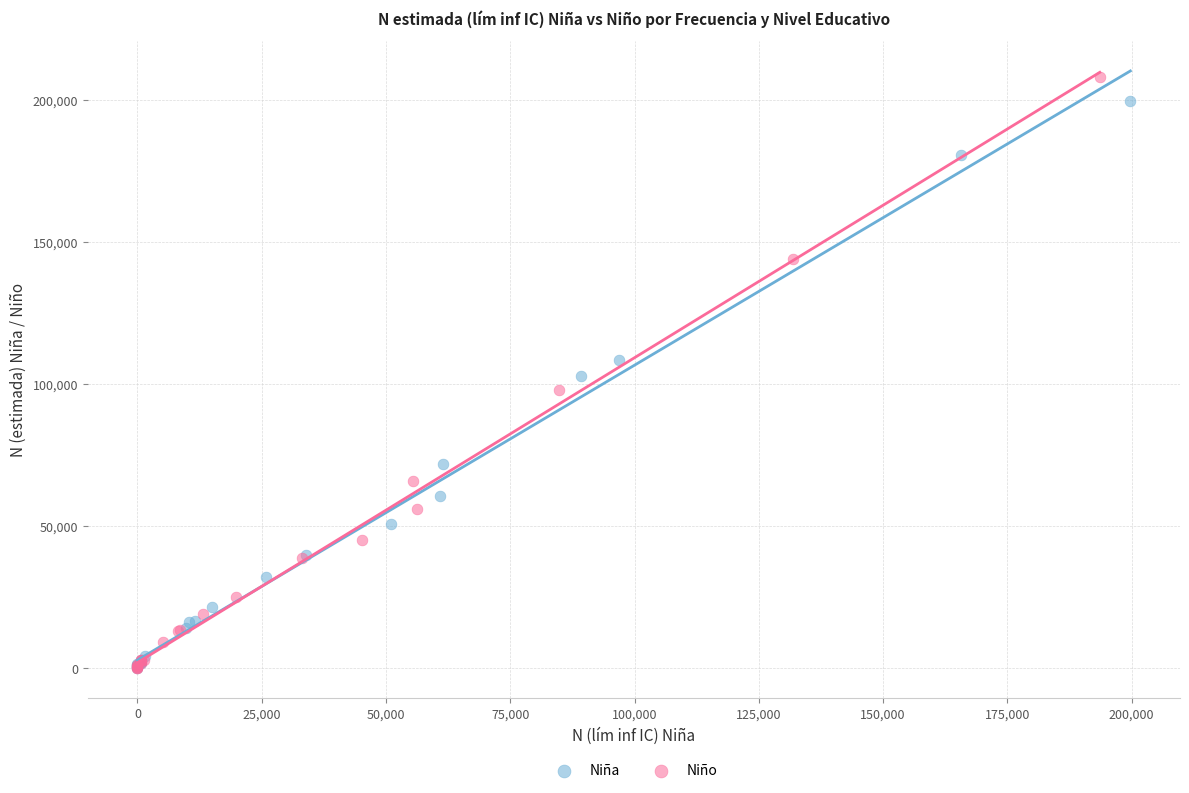

What are all the series names shown in the legend?

Niña, Niño